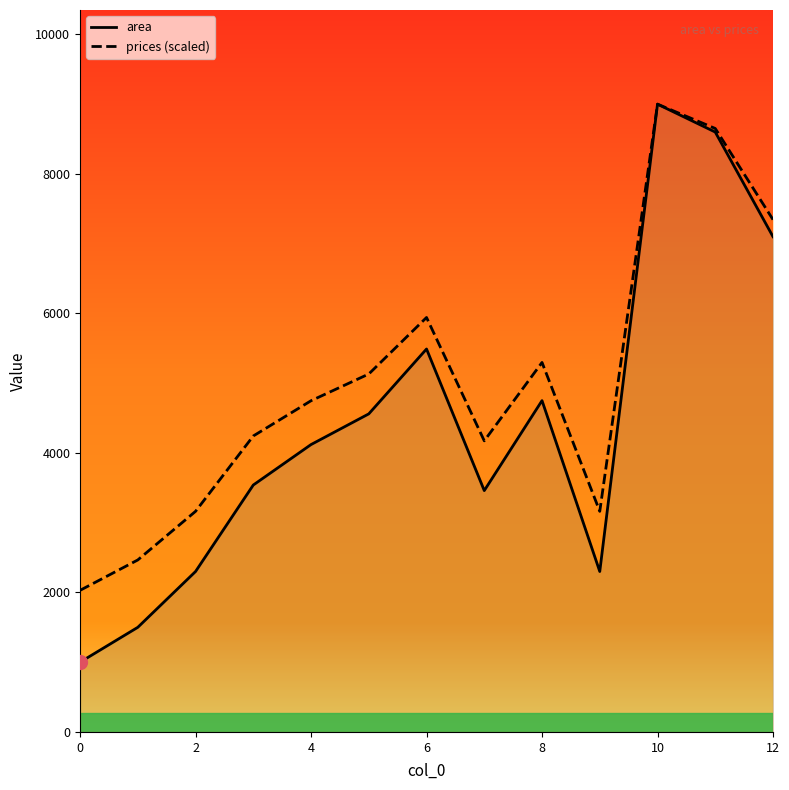

Which has a higher value, 11 or 0?

11